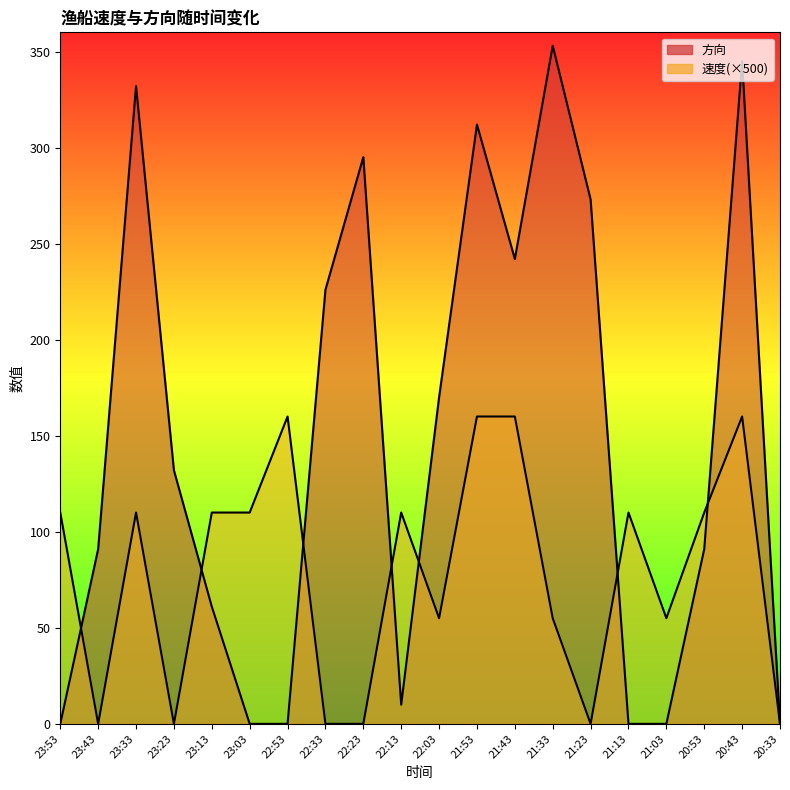

What is the sum of all 速度 values?

1575